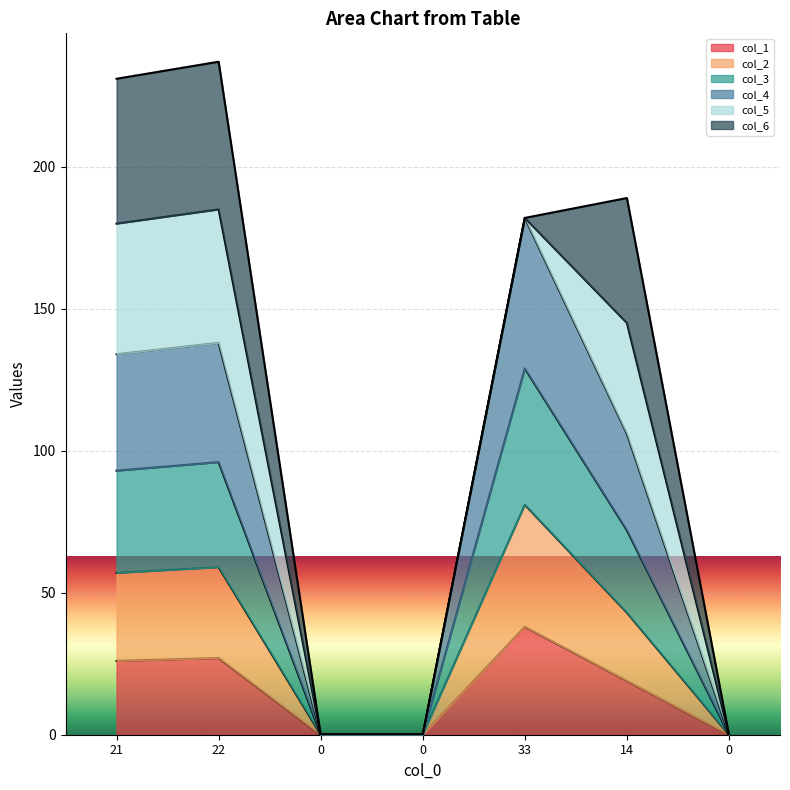

True or false: col_4 has a value of 31 at 22.

False